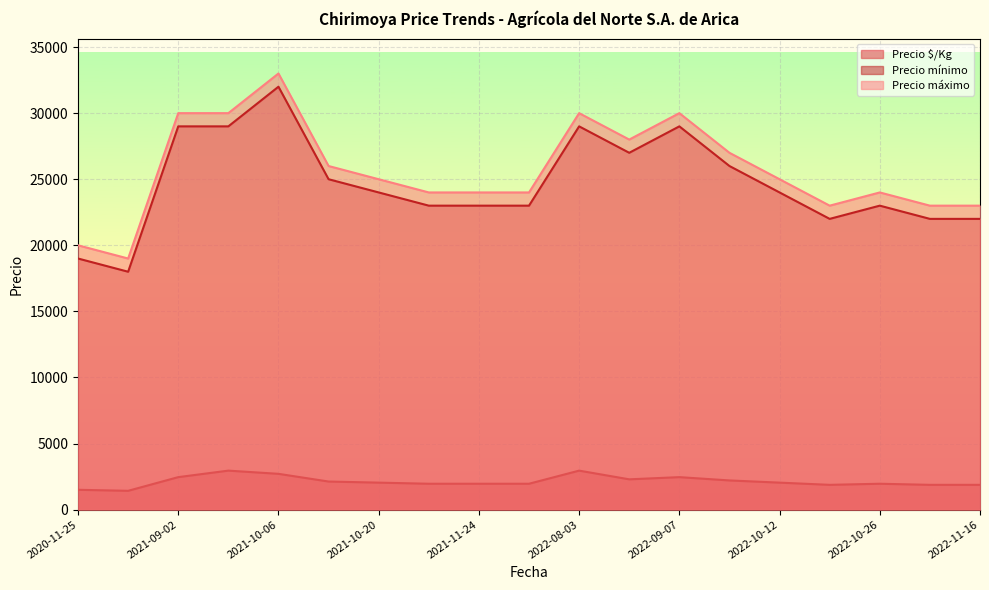

True or false: Precio mínimo and Precio máximo intersect in this chart.

False